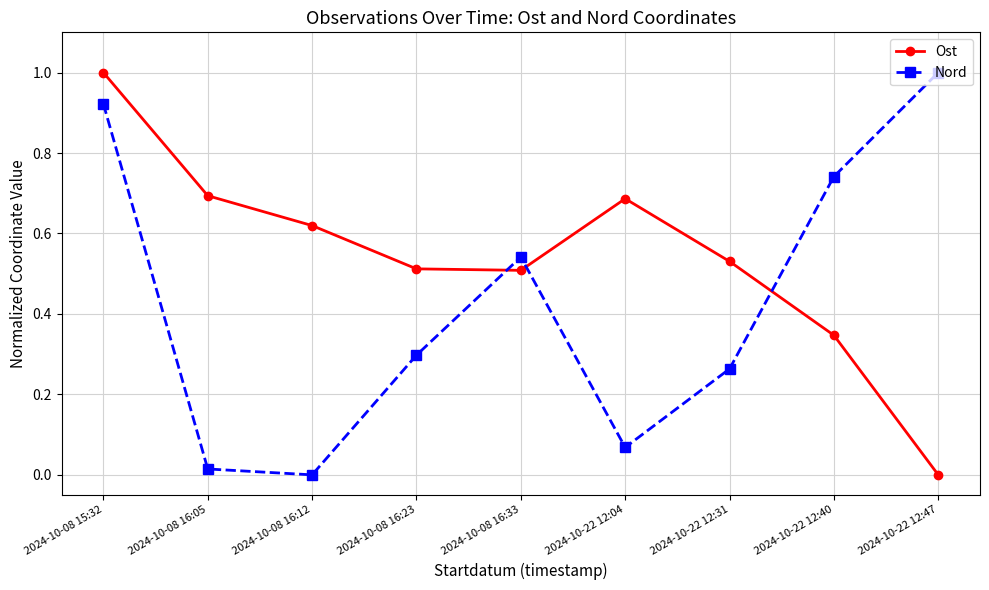

List the series in order of their overall mean, lowest first.

Nord, Ost